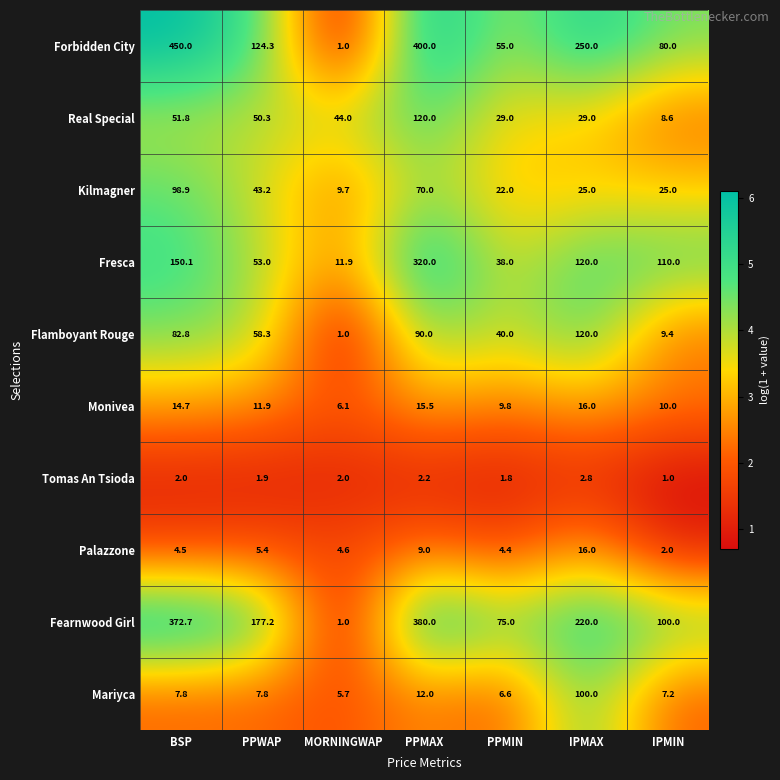

At how many categories does at least one series exceed 4?

7